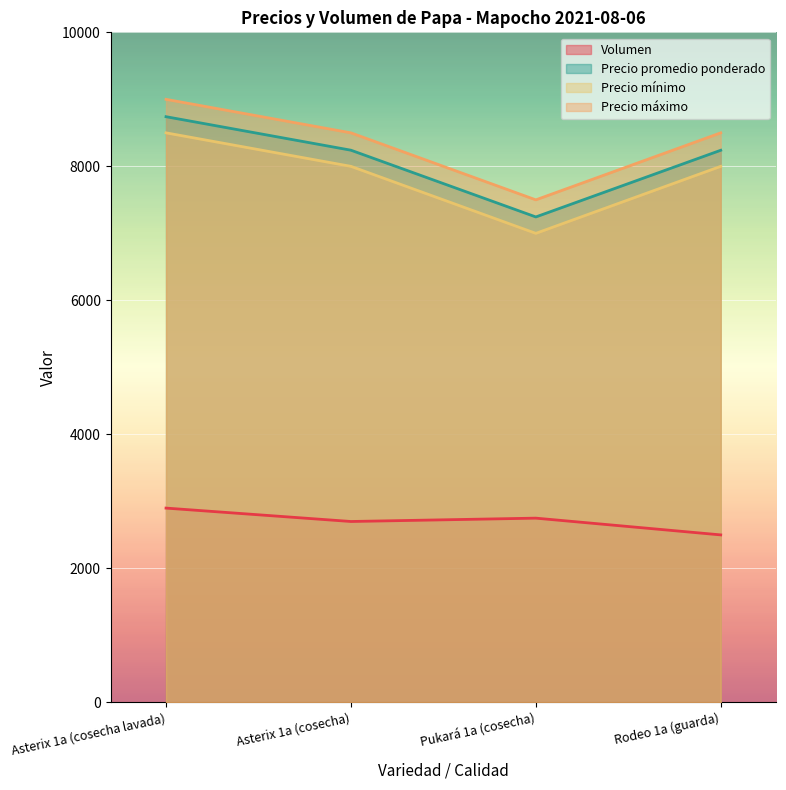

Is the value of Precio mínimo at Asterix 1a (cosecha lavada) greater than the value of Precio promedio ponderado at Pukará 1a (cosecha)?

Yes